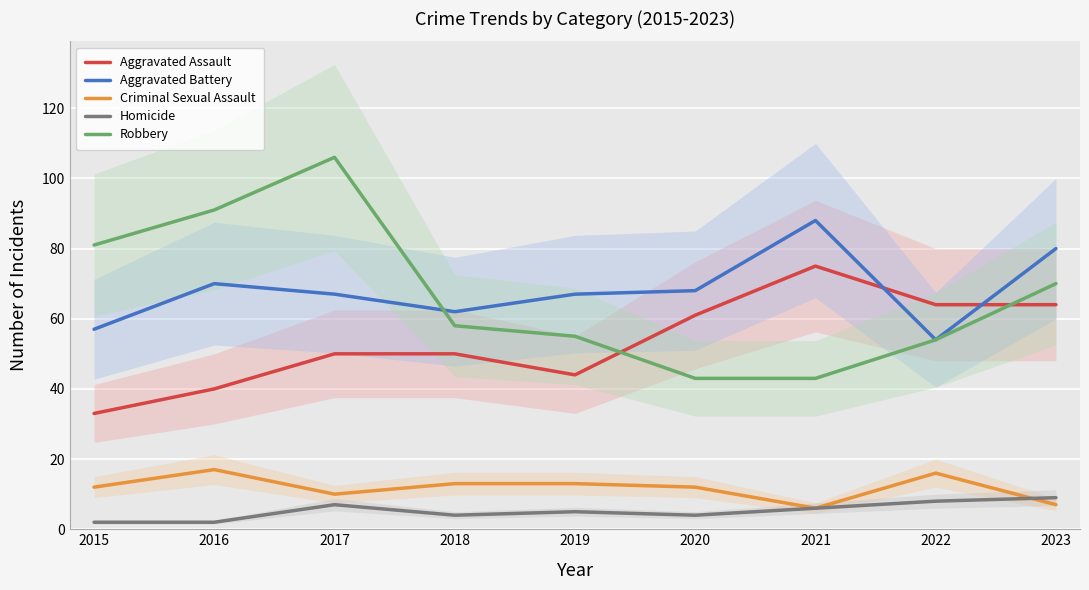

What is the difference between the second highest and second lowest values in the Aggravated Battery series?

23